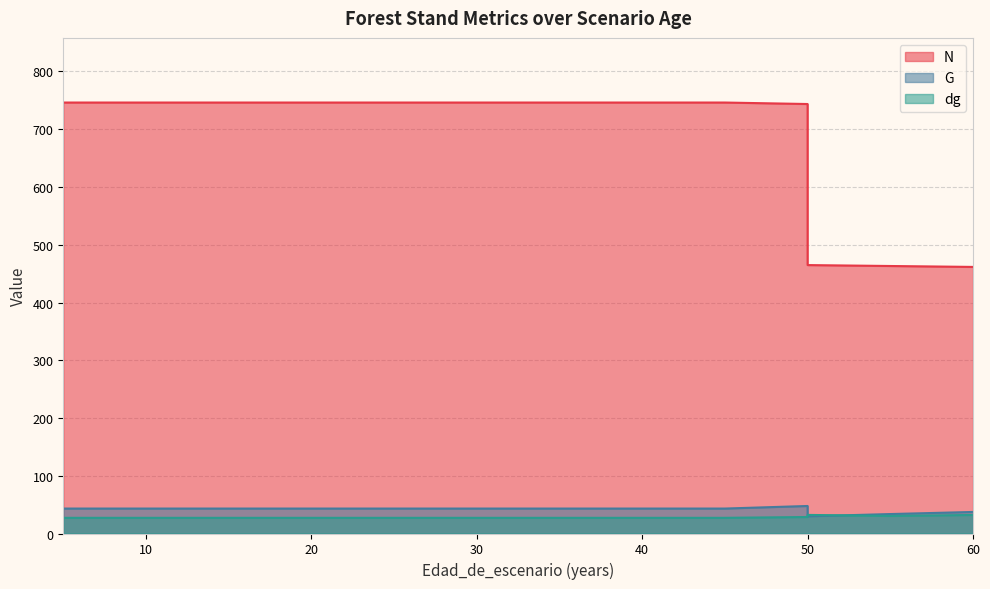

Count the number of data series in this chart.

3